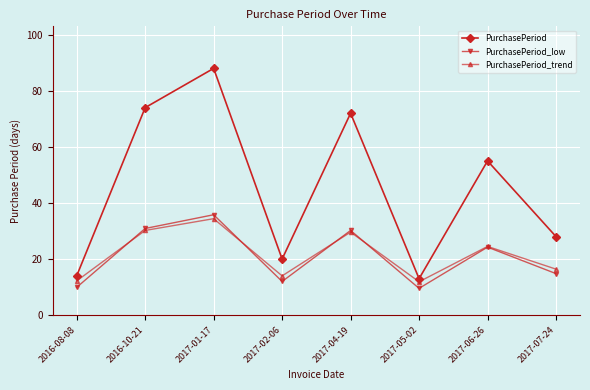

Is the value of PurchasePeriod_trend at 2017-05-02 greater than the value of PurchasePeriod at 2017-05-02?

No